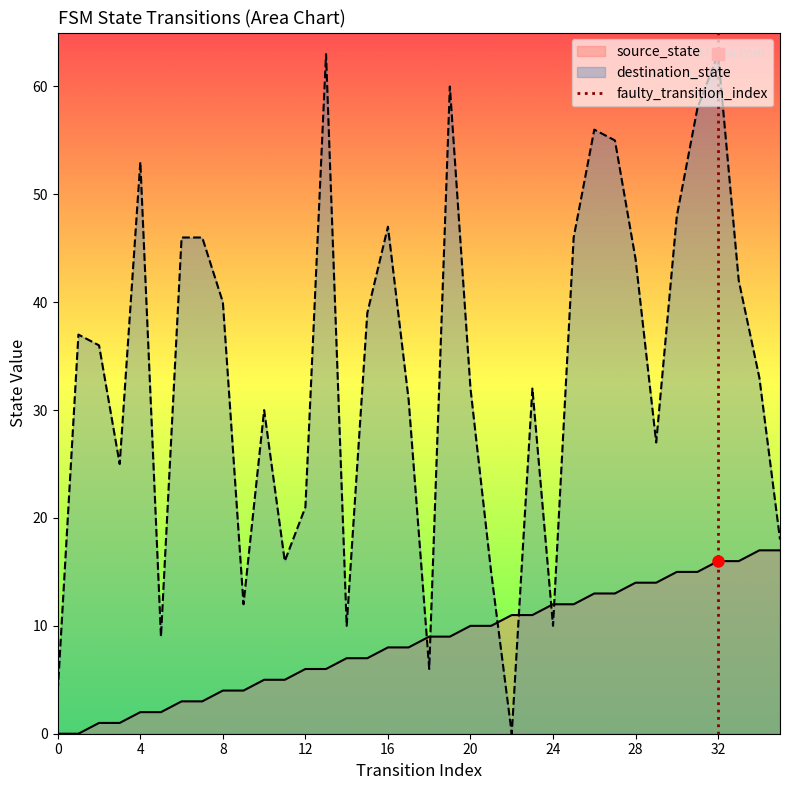

Is the value of source_state at 20 greater than the value of destination_state at 12?

No